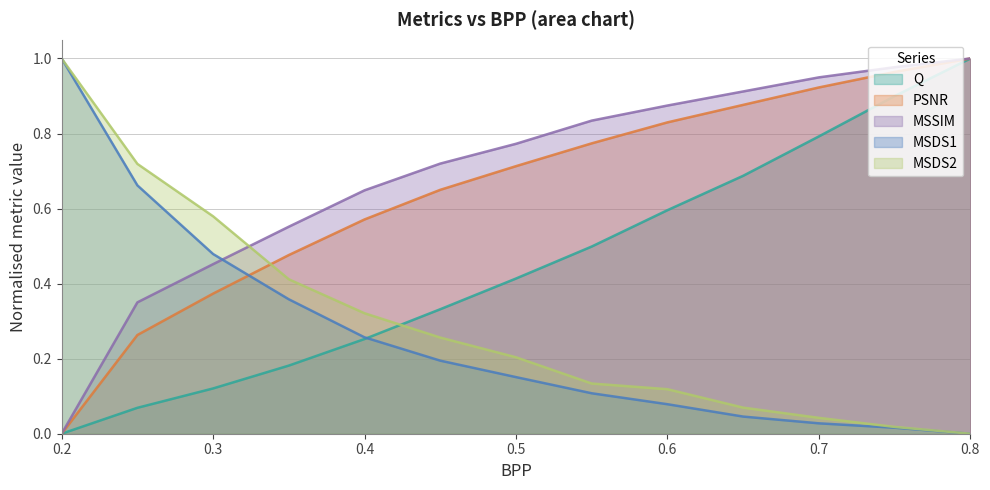

What are all the series names shown in the legend?

Q, PSNR, MSSIM, MSDS1, MSDS2